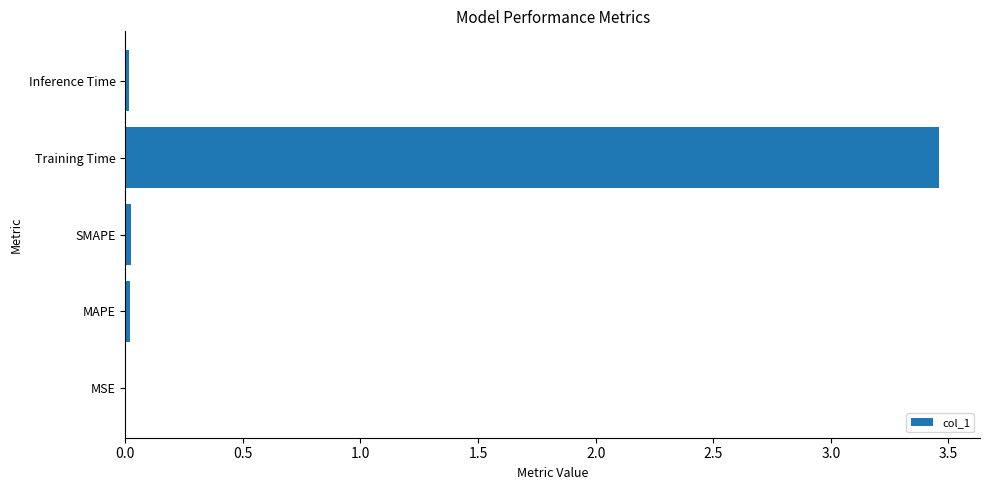

Are the bars horizontal?

Yes